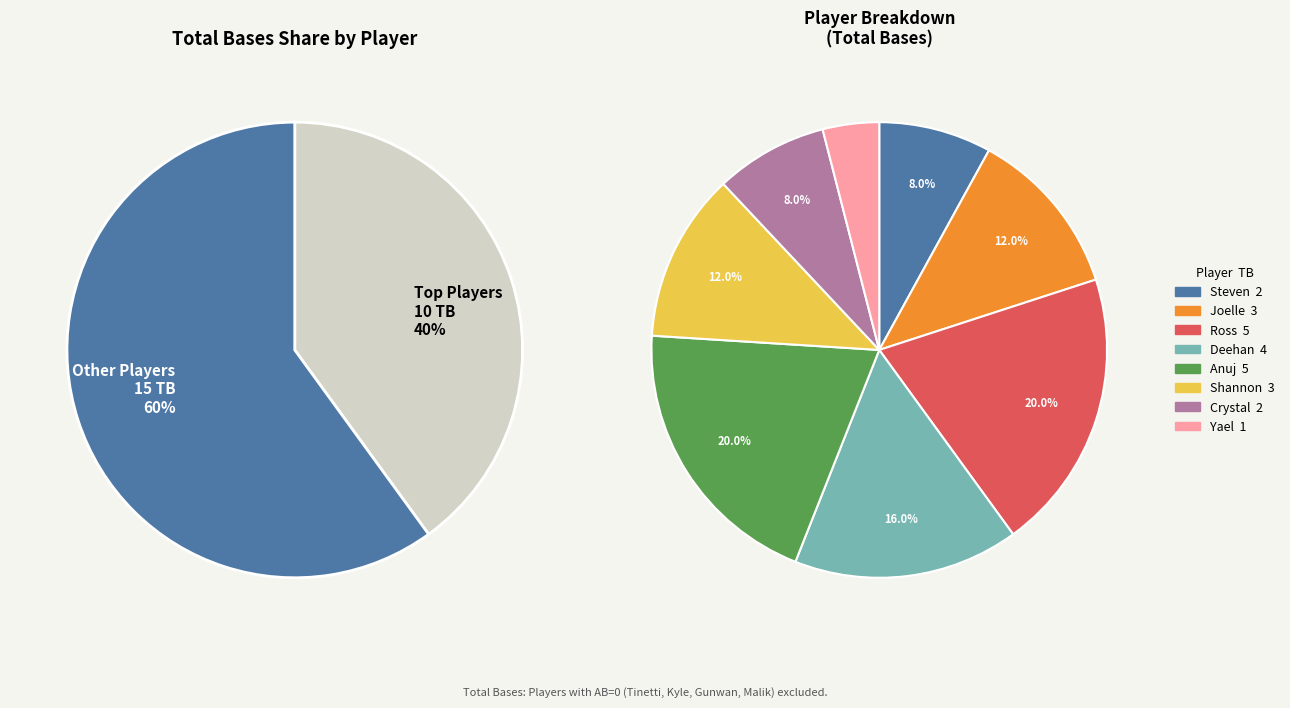

To the nearest percent, what is the combined percentage of Joelle and Anuj?

32%